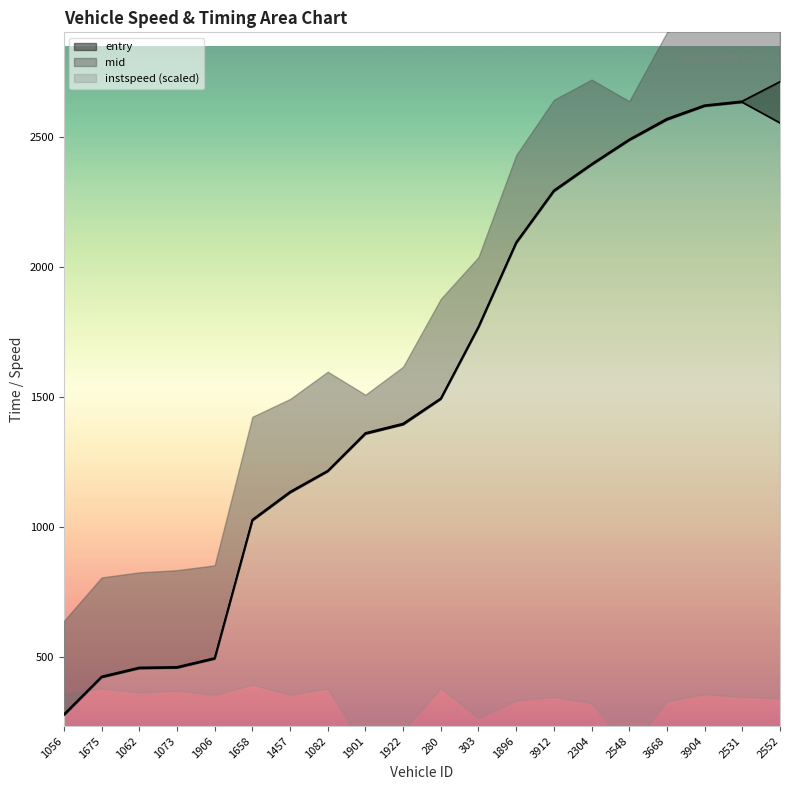

True or false: mid and entry intersect in this chart.

False